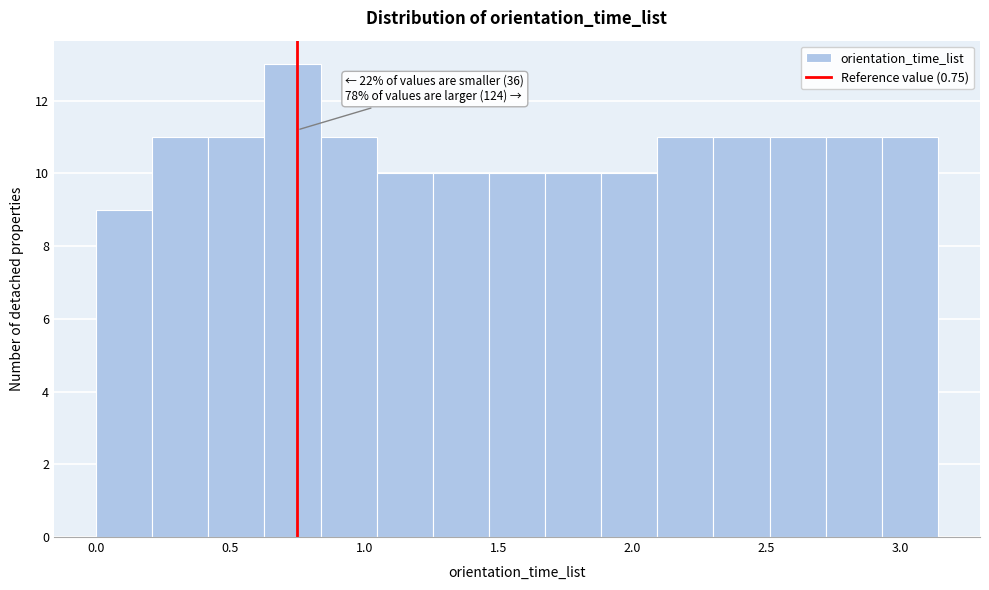

Which range on the x-axis has the tallest bar?

0.65 to 0.85